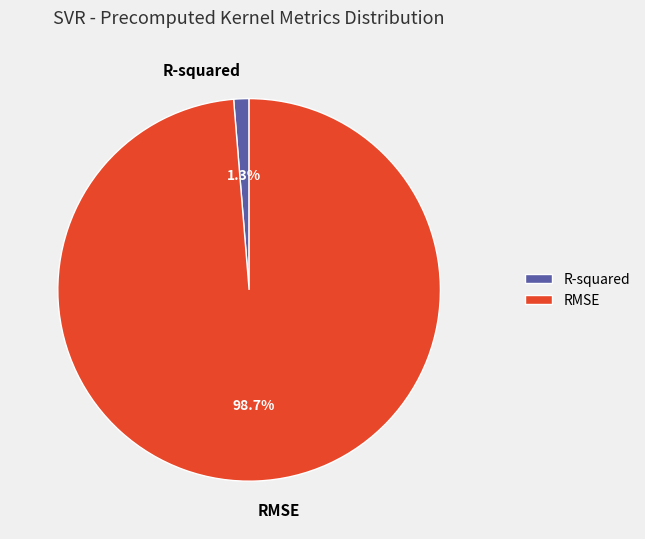

Which slice is the smallest?

R-squared